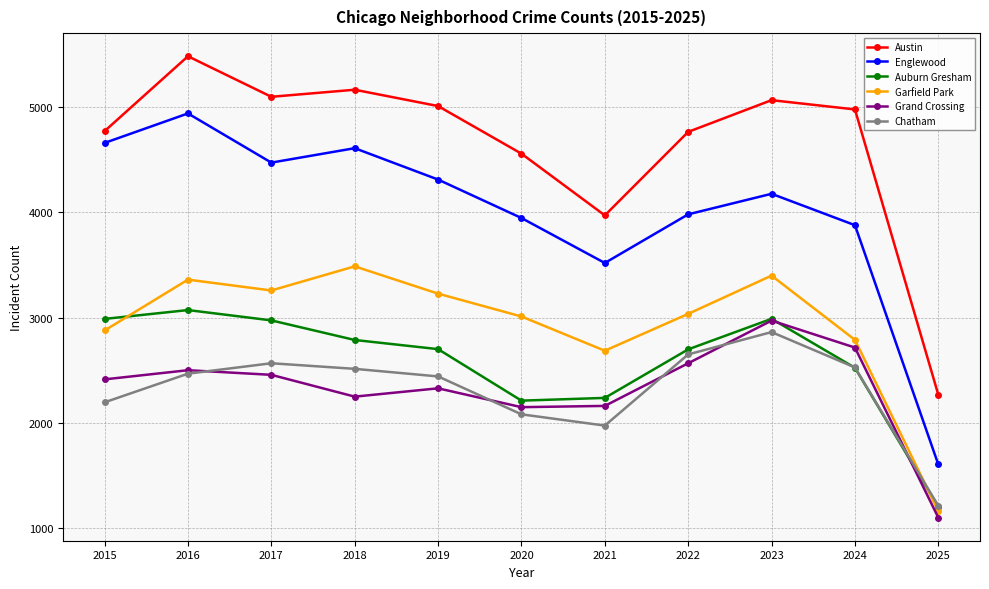

Is the value of Chatham at 2015 greater than the value of Englewood at 2019?

No